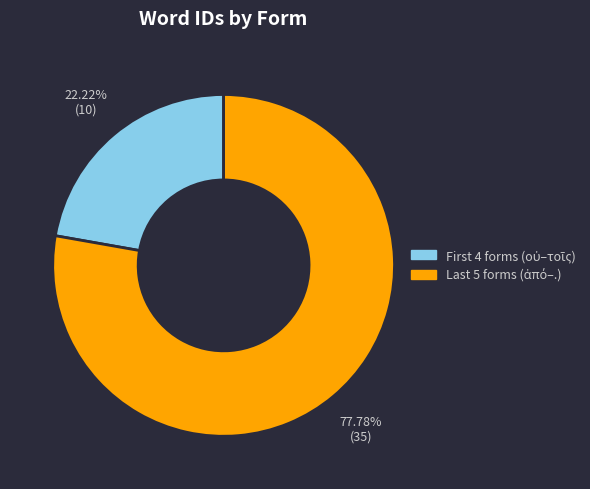

How many segments does this pie chart have?

2